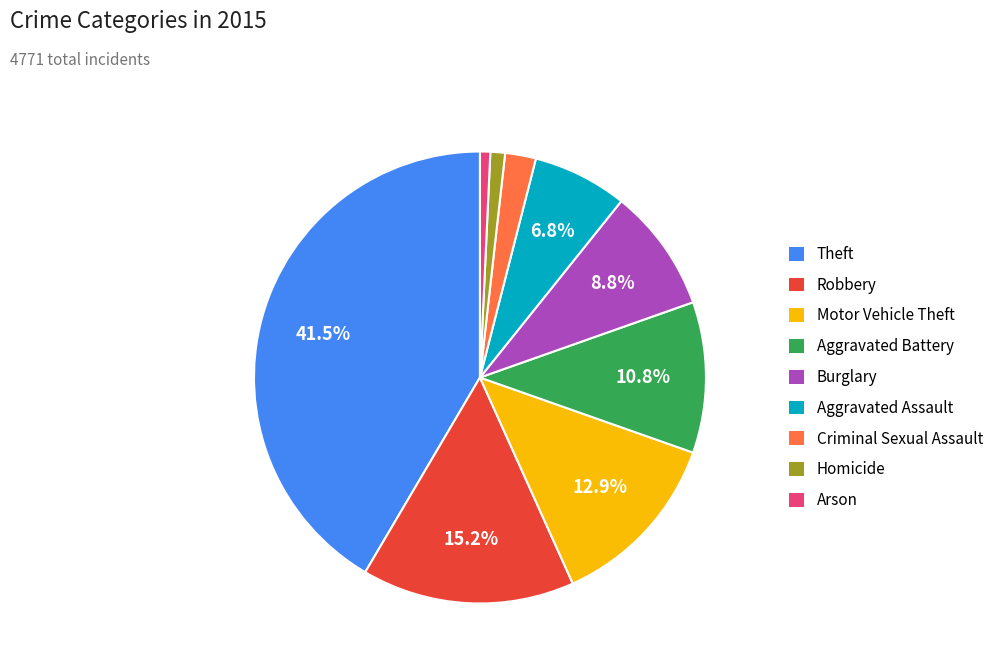

To the nearest percent, what is the difference between the largest and smallest slice percentages?

41%